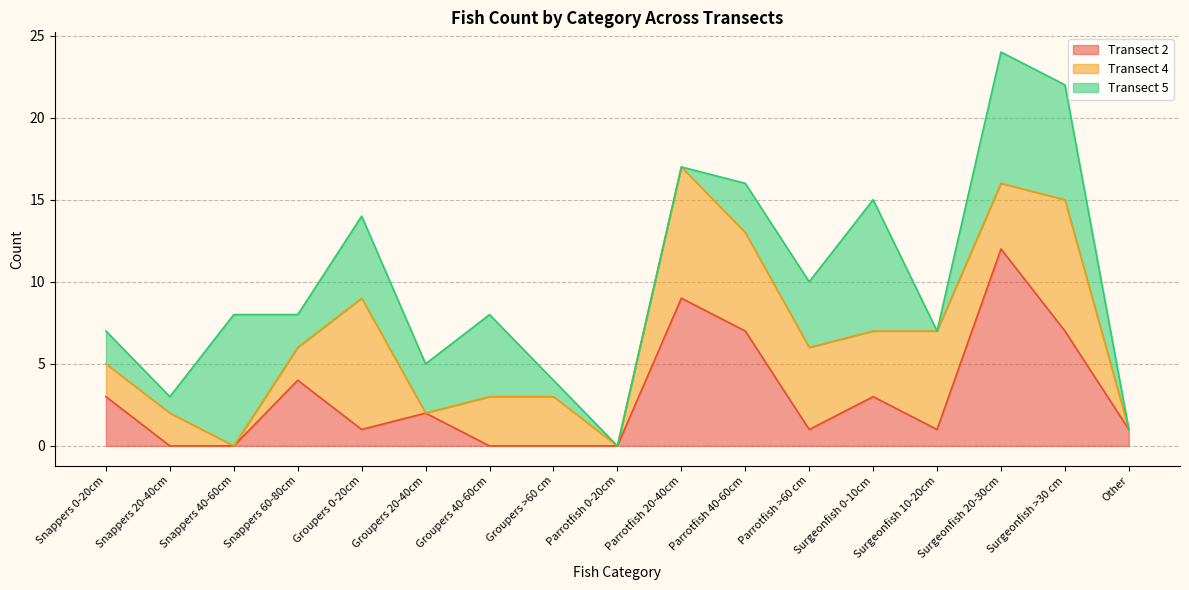

Rank the series at Groupers 20-40cm from highest to lowest value.

Transect 5, Transect 2, Transect 4